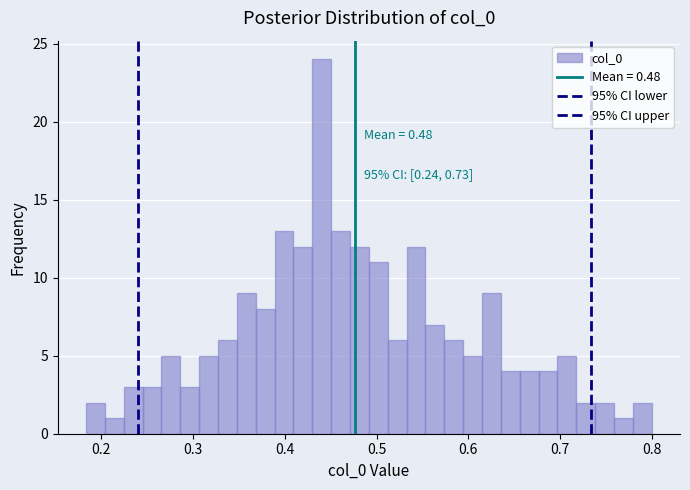

Read against the x-axis, roughly where is the centre of the tallest bar?

0.44